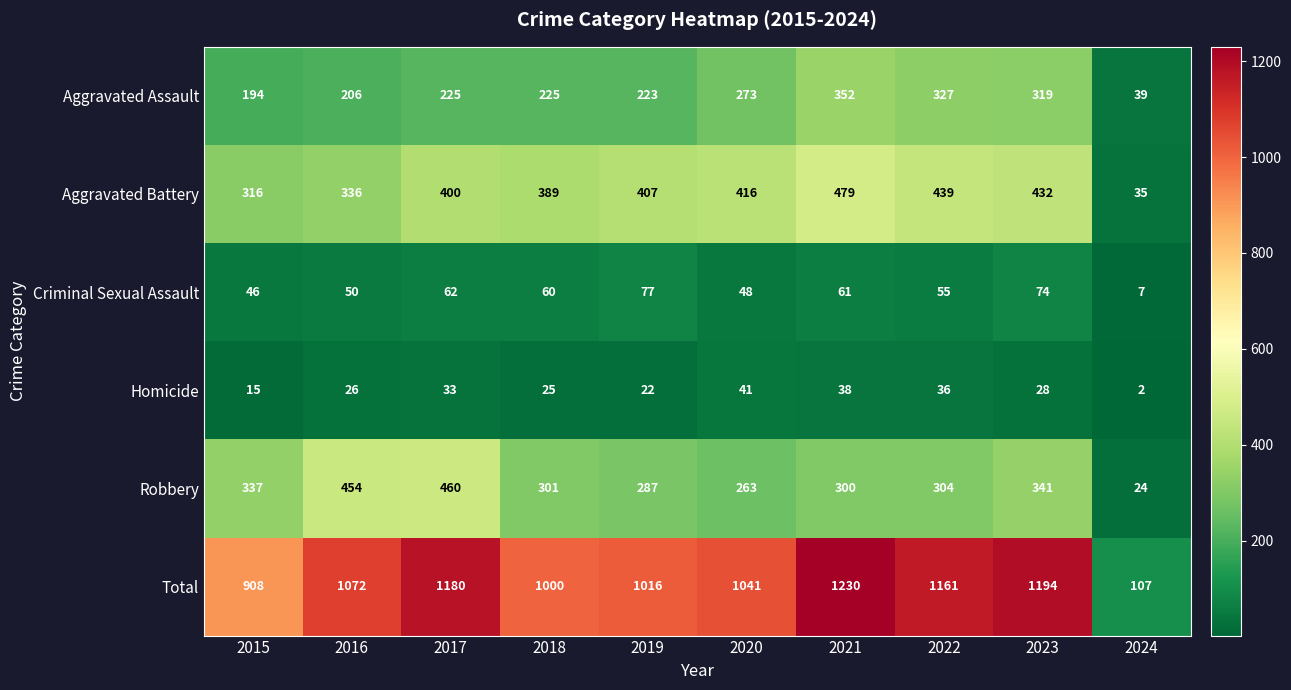

True or false: Total has a value of 1414 at 2015.

False